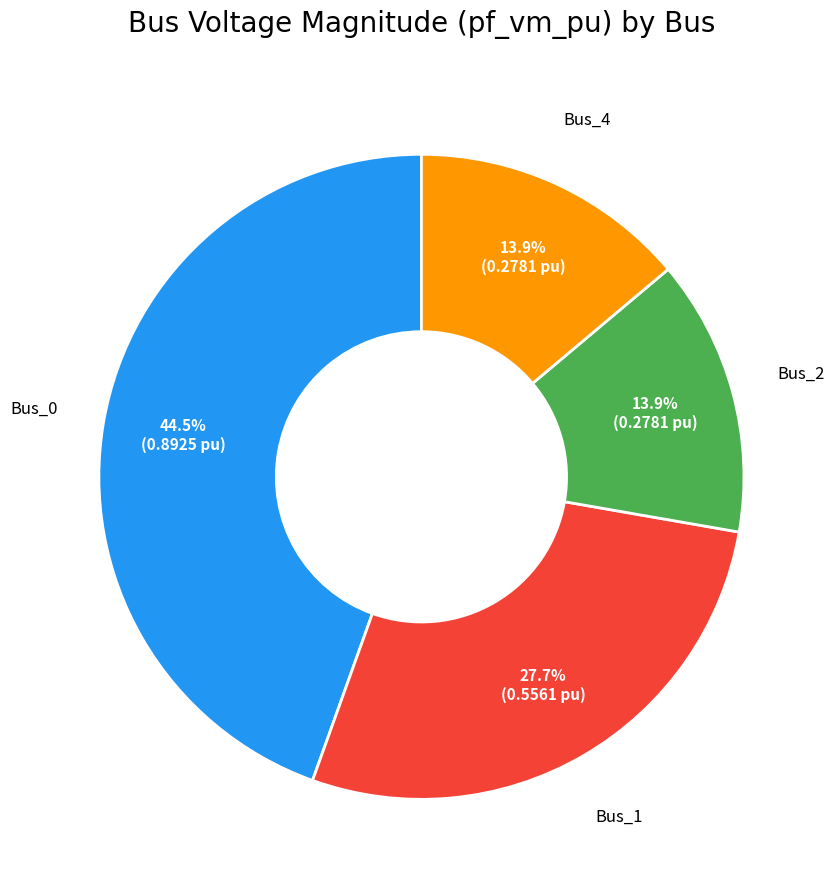

Is there a majority slice in this chart?

No